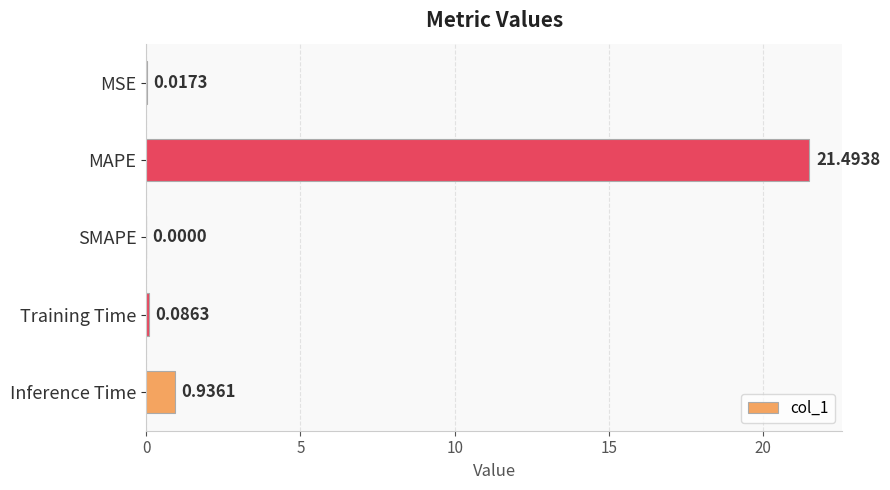

Which has a higher value, SMAPE or Inference Time?

Inference Time